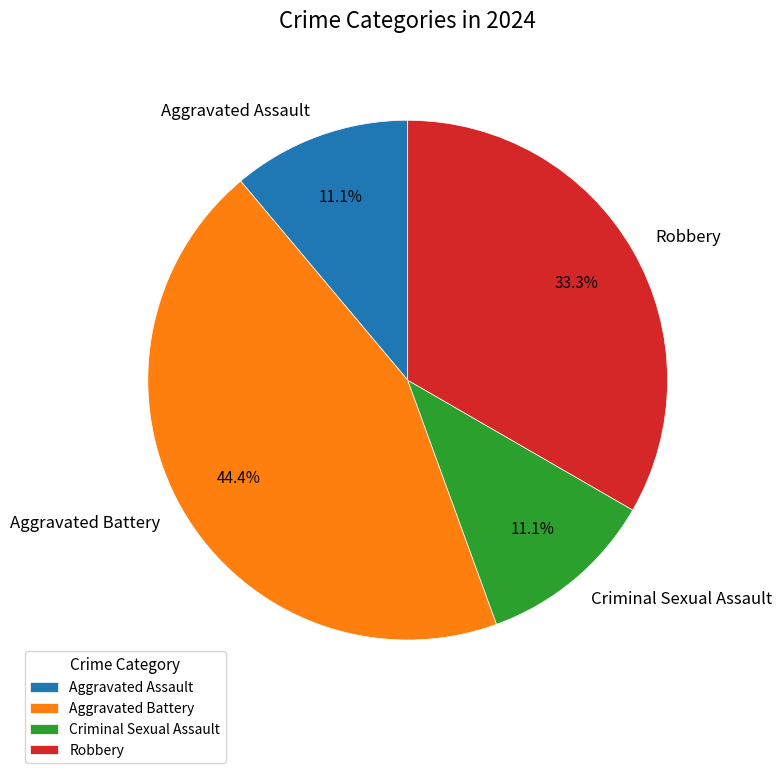

To the nearest percent, what portion does Criminal Sexual Assault represent?

11%